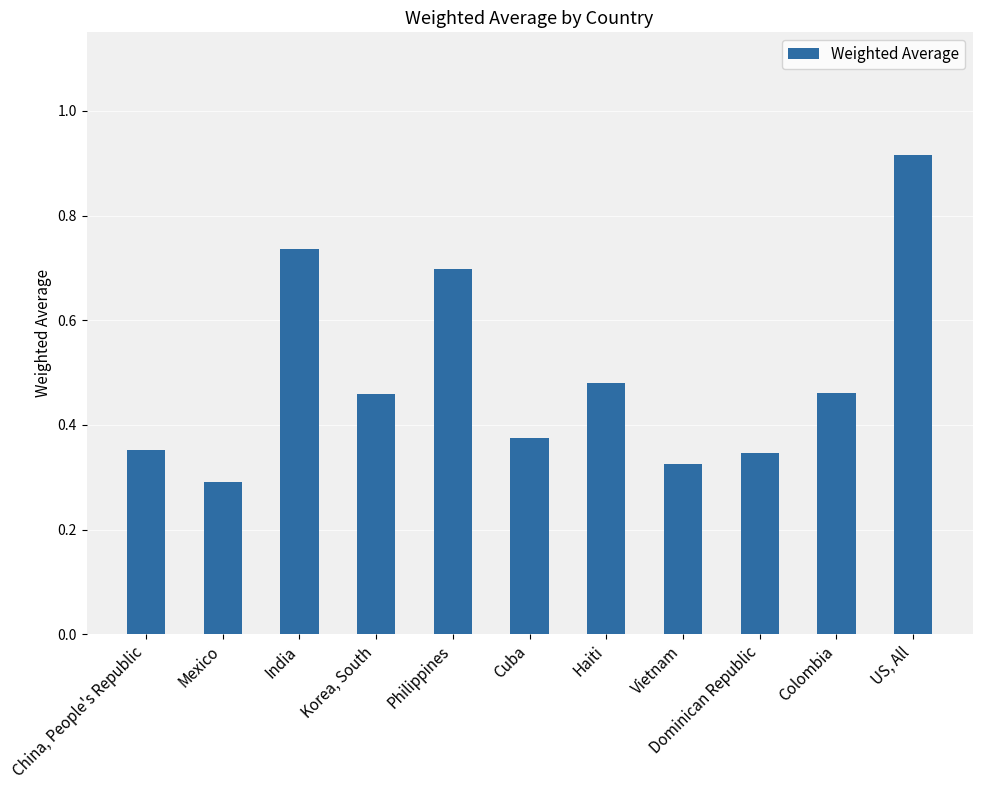

At which category does the chart reach its peak across all series?

US, All